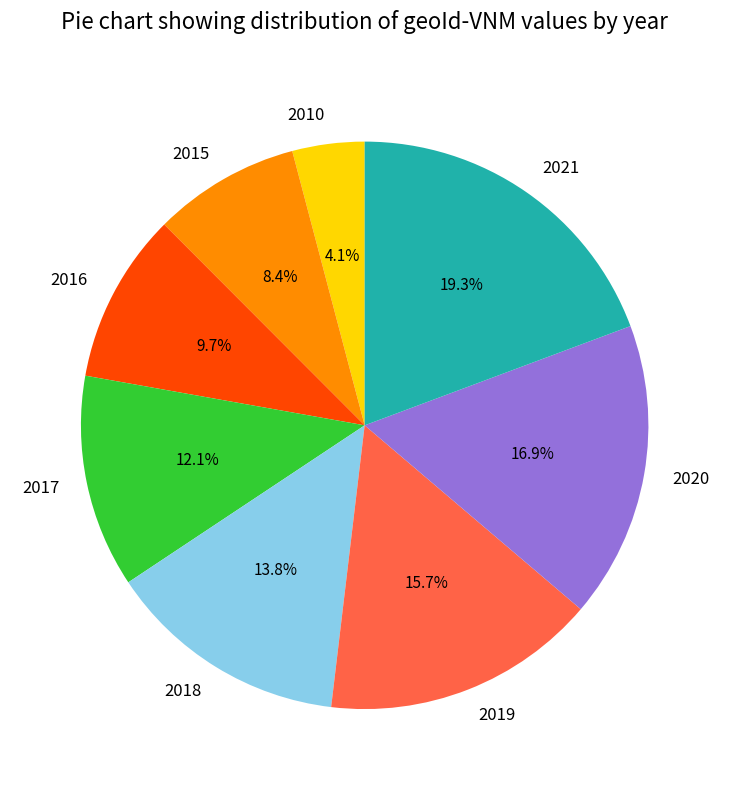

Is 2016 the majority of the pie?

No